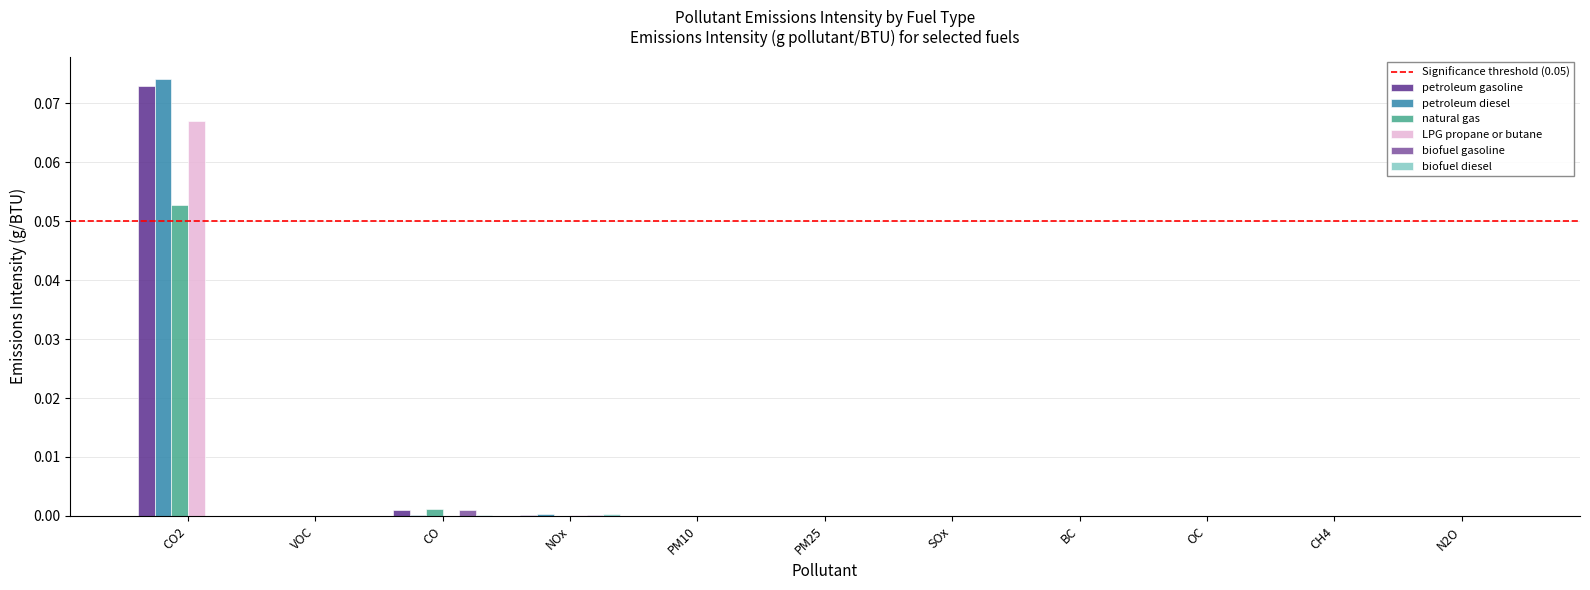

The value of petroleum diesel at SOx is 0.0. True or false?

True